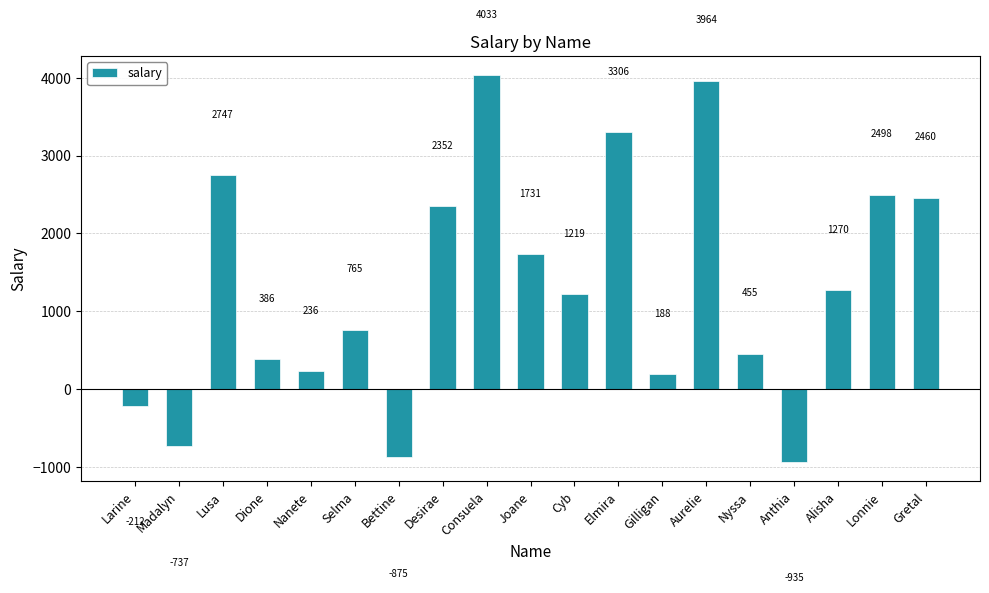

What is the maximum value shown in the chart?

4033